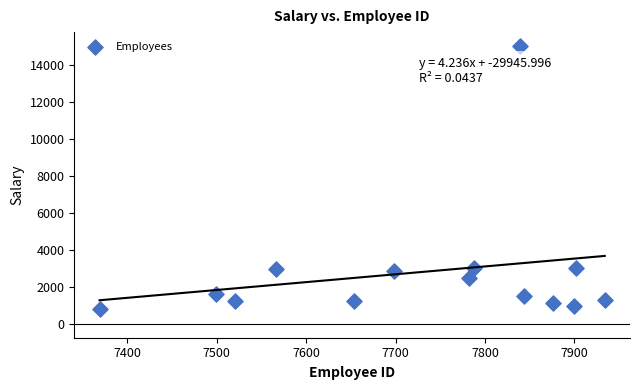

What is the range of X values (max minus min)?

565